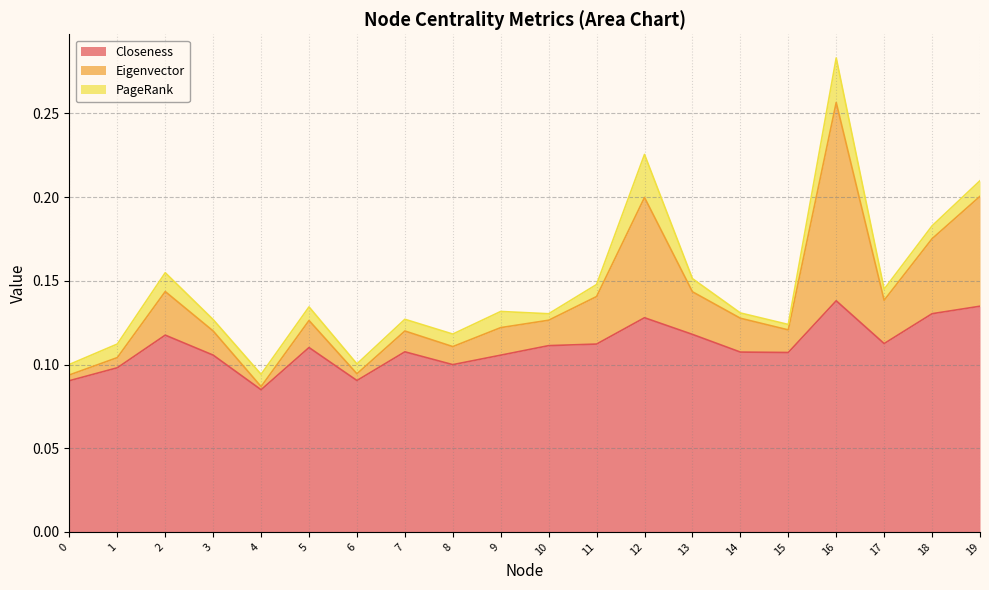

True or false: Closeness and Eigenvector cross at least once.

False